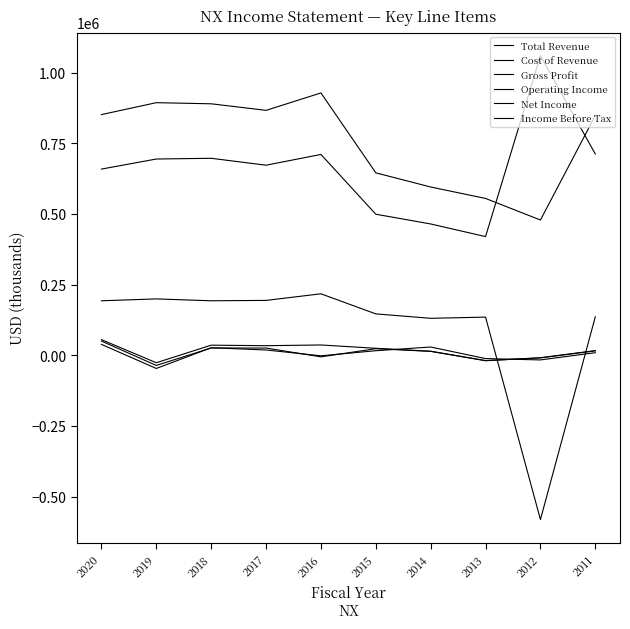

Is this an area chart (filled region under the line)?

No